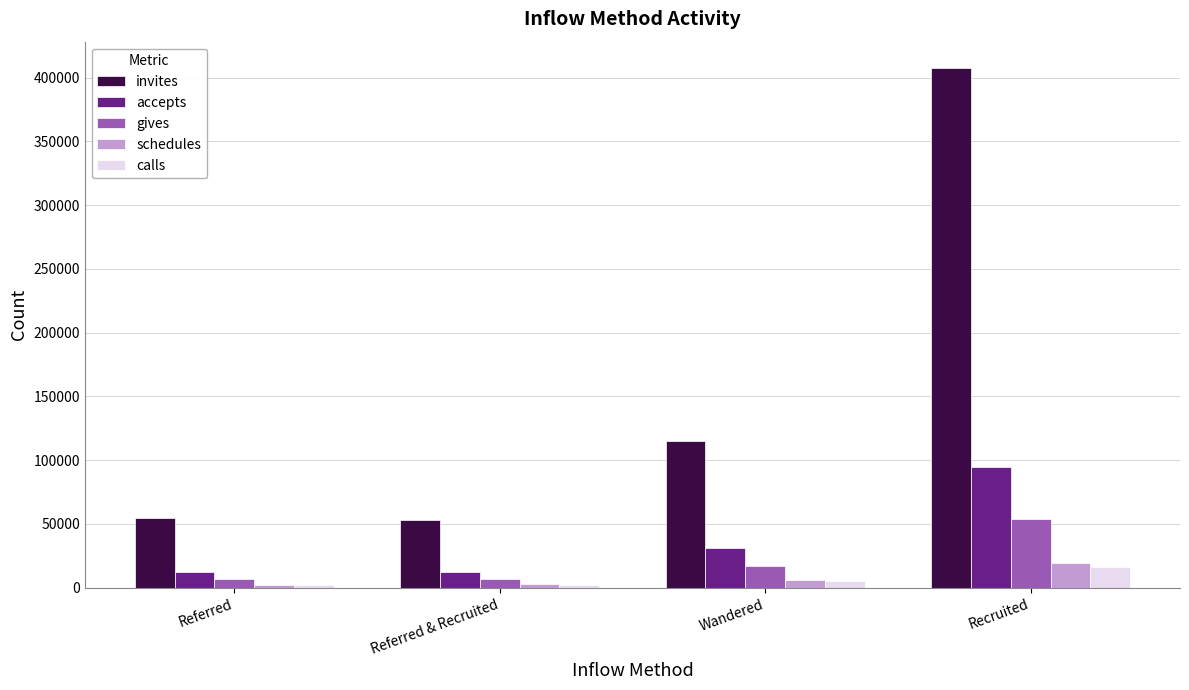

What is the lowest value of the invites series?

52894